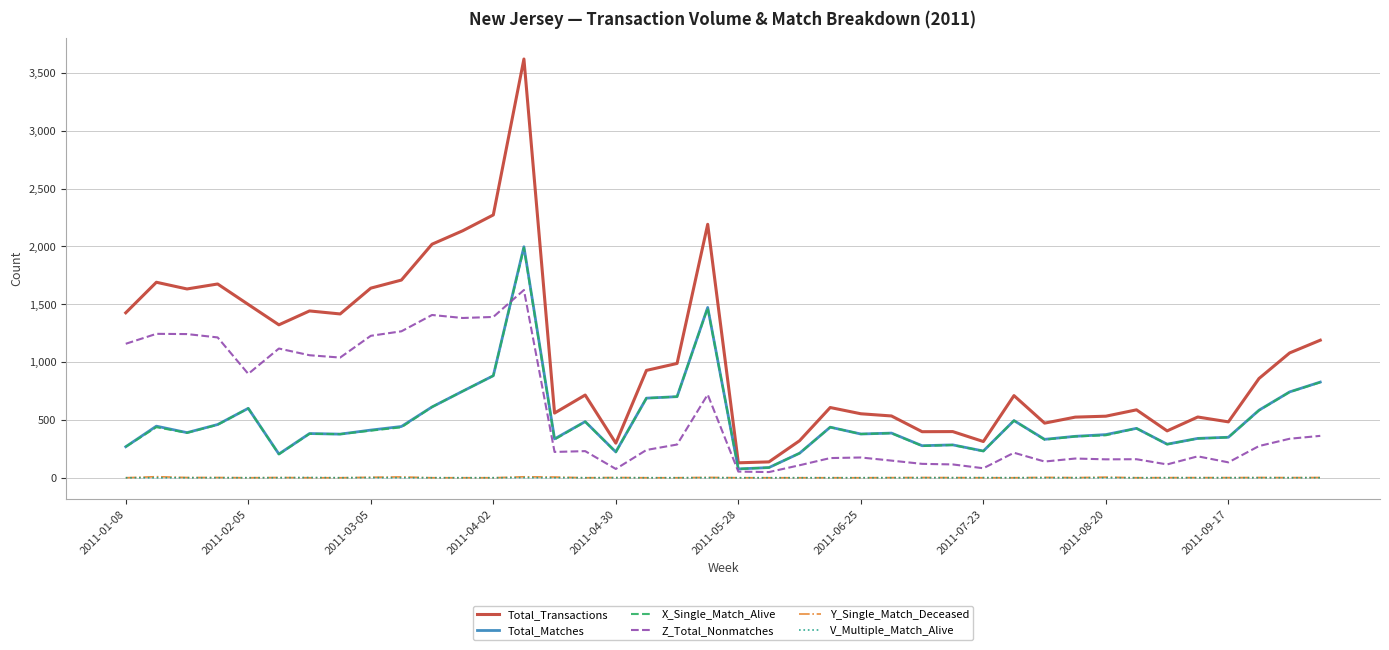

What is the maximum value shown in the chart?

3620